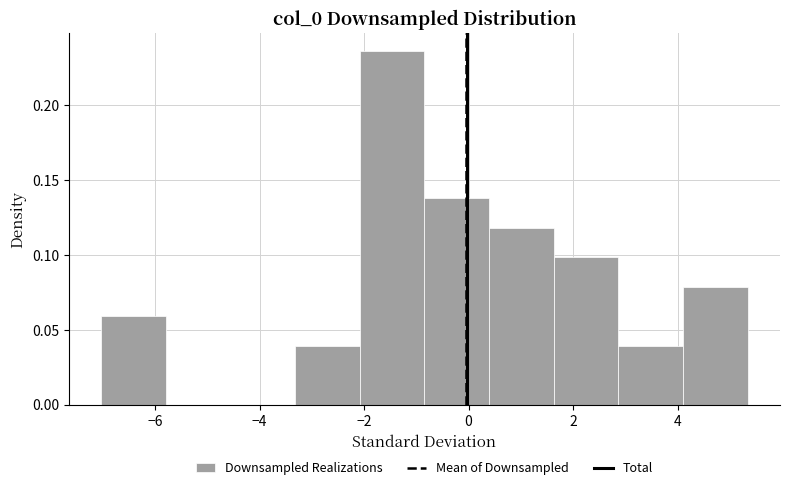

Which range on the x-axis has the tallest bar?

-2.0 to -0.8